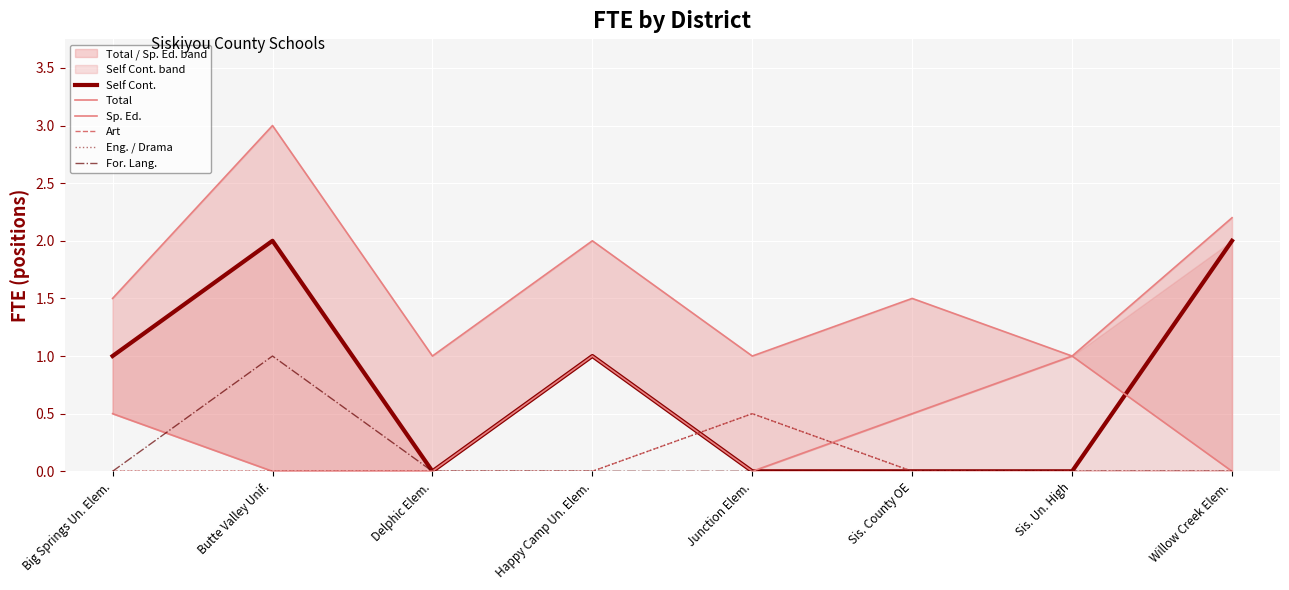

Is it true that Art equals 0.2 at Big Springs Un. Elem.?

False